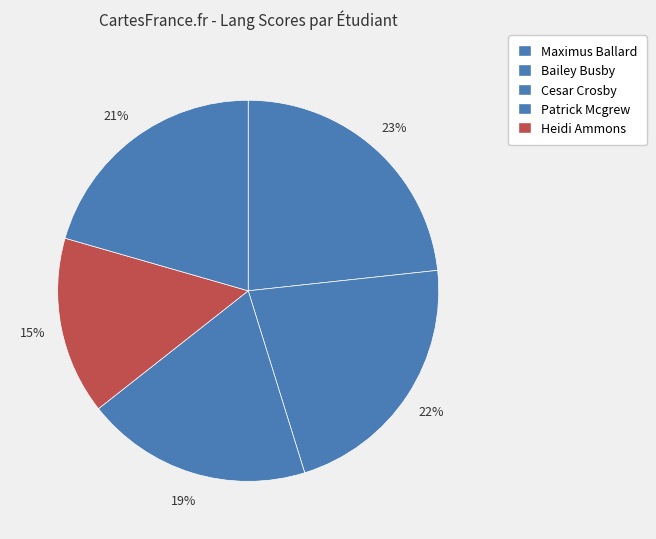

Rank the categories by value from highest to lowest.

Maximus Ballard, Bailey Busby, Patrick Mcgrew, Cesar Crosby, Heidi Ammons